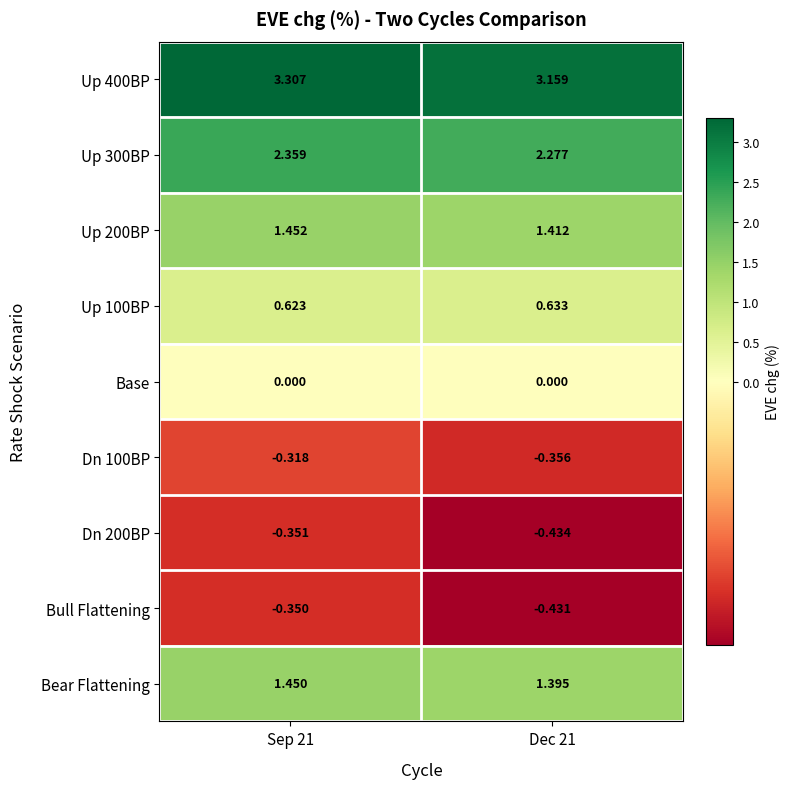

Is the value of Up 300BP at Dec 21 greater than the value of Base at Sep 21?

Yes